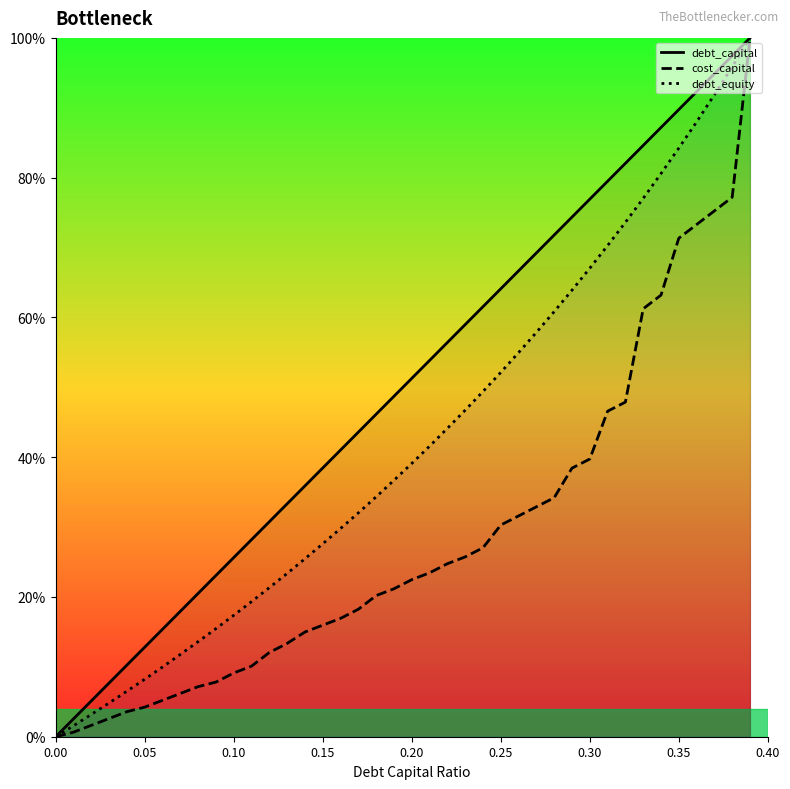

Rank the series by their maximum value, from lowest to highest.

cost_capital, debt_capital, debt_equity